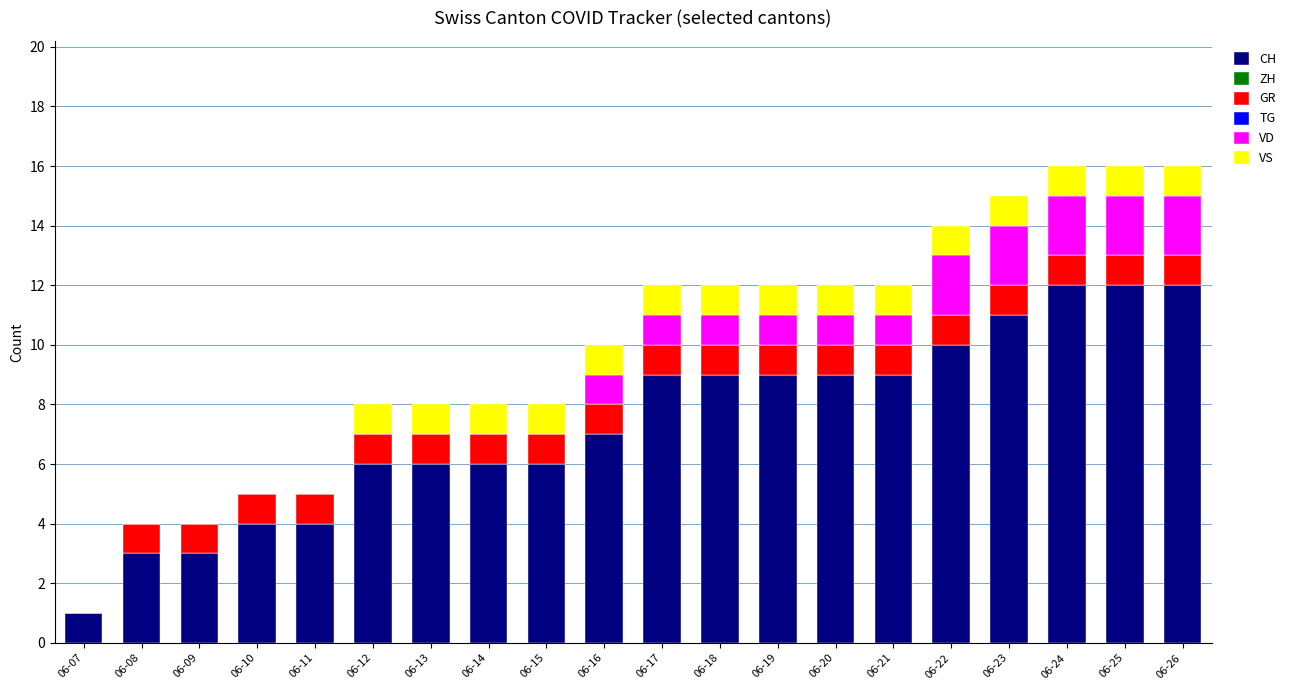

True or false: CH has a value of 11 at 06-23.

True